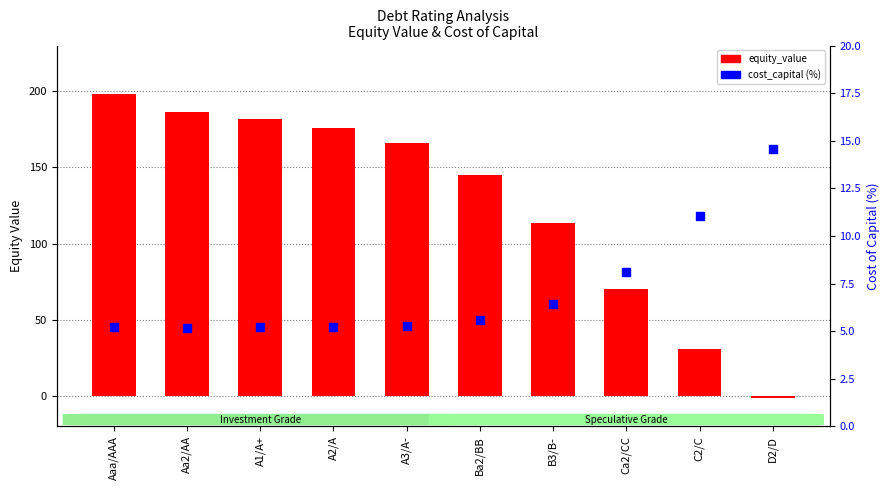

At which category is the sum across all series the highest?

Aaa/AAA